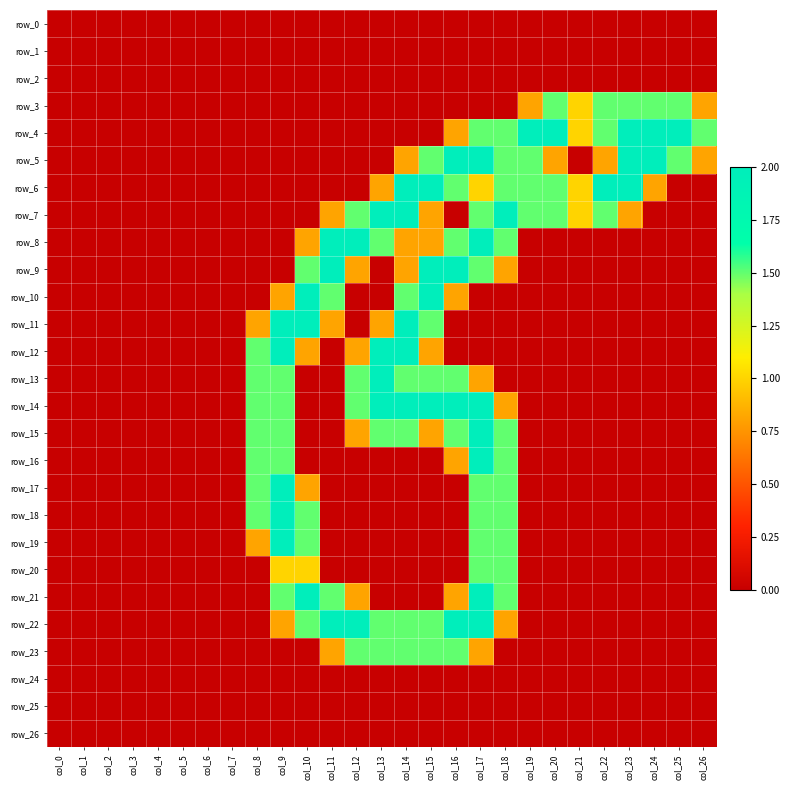

Reading left to right, transcribe all the data shown in this chart.

row_0: 0.0	0.0	0.0	0.0	0.0	0.0	0.0	0.0	0.0	0.0	0.0	0.0	0.0	0.0	0.0	0.0	0.0	0.0	0.0	0.0	0.0	0.0	0.0	0.0	0.0	0.0	0.0
row_1: 0.0	0.0	0.0	0.0	0.0	0.0	0.0	0.0	0.0	0.0	0.0	0.0	0.0	0.0	0.0	0.0	0.0	0.0	0.0	0.0	0.0	0.0	0.0	0.0	0.0	0.0	0.0
row_2: 0.0	0.0	0.0	0.0	0.0	0.0	0.0	0.0	0.0	0.0	0.0	0.0	0.0	0.0	0.0	0.0	0.0	0.0	0.0	0.0	0.0	0.0	0.0	0.0	0.0	0.0	0.0
row_3: 0.0	0.0	0.0	0.0	0.0	0.0	0.0	0.0	0.0	0.0	0.0	0.0	0.0	0.0	0.0	0.0	0.0	0.0	0.0	0.8	1.5	1.0	1.5	1.5	1.5	1.5	0.8
row_4: 0.0	0.0	0.0	0.0	0.0	0.0	0.0	0.0	0.0	0.0	0.0	0.0	0.0	0.0	0.0	0.0	0.8	1.5	1.5	2.0	2.0	1.0	1.5	2.0	2.0	2.0	1.5
row_5: 0.0	0.0	0.0	0.0	0.0	0.0	0.0	0.0	0.0	0.0	0.0	0.0	0.0	0.0	0.8	1.5	2.0	2.0	1.5	1.5	0.8	0.0	0.8	2.0	2.0	1.5	0.8
row_6: 0.0	0.0	0.0	0.0	0.0	0.0	0.0	0.0	0.0	0.0	0.0	0.0	0.0	0.8	2.0	2.0	1.5	1.0	1.5	1.5	1.5	1.0	2.0	2.0	0.8	0.0	0.0
row_7: 0.0	0.0	0.0	0.0	0.0	0.0	0.0	0.0	0.0	0.0	0.0	0.8	1.5	2.0	2.0	0.8	0.0	1.5	2.0	1.5	1.5	1.0	1.5	0.8	0.0	0.0	0.0
row_8: 0.0	0.0	0.0	0.0	0.0	0.0	0.0	0.0	0.0	0.0	0.8	2.0	2.0	1.5	0.8	0.8	1.5	2.0	1.5	0.0	0.0	0.0	0.0	0.0	0.0	0.0	0.0
row_9: 0.0	0.0	0.0	0.0	0.0	0.0	0.0	0.0	0.0	0.0	1.5	2.0	0.8	0.0	0.8	2.0	2.0	1.5	0.8	0.0	0.0	0.0	0.0	0.0	0.0	0.0	0.0
row_10: 0.0	0.0	0.0	0.0	0.0	0.0	0.0	0.0	0.0	0.8	2.0	1.5	0.0	0.0	1.5	2.0	0.8	0.0	0.0	0.0	0.0	0.0	0.0	0.0	0.0	0.0	0.0
row_11: 0.0	0.0	0.0	0.0	0.0	0.0	0.0	0.0	0.8	2.0	2.0	0.8	0.0	0.8	2.0	1.5	0.0	0.0	0.0	0.0	0.0	0.0	0.0	0.0	0.0	0.0	0.0
row_12: 0.0	0.0	0.0	0.0	0.0	0.0	0.0	0.0	1.5	2.0	0.8	0.0	0.8	2.0	2.0	0.8	0.0	0.0	0.0	0.0	0.0	0.0	0.0	0.0	0.0	0.0	0.0
row_13: 0.0	0.0	0.0	0.0	0.0	0.0	0.0	0.0	1.5	1.5	0.0	0.0	1.5	2.0	1.5	1.5	1.5	0.8	0.0	0.0	0.0	0.0	0.0	0.0	0.0	0.0	0.0
row_14: 0.0	0.0	0.0	0.0	0.0	0.0	0.0	0.0	1.5	1.5	0.0	0.0	1.5	2.0	2.0	2.0	2.0	2.0	0.8	0.0	0.0	0.0	0.0	0.0	0.0	0.0	0.0
row_15: 0.0	0.0	0.0	0.0	0.0	0.0	0.0	0.0	1.5	1.5	0.0	0.0	0.8	1.5	1.5	0.8	1.5	2.0	1.5	0.0	0.0	0.0	0.0	0.0	0.0	0.0	0.0
row_16: 0.0	0.0	0.0	0.0	0.0	0.0	0.0	0.0	1.5	1.5	0.0	0.0	0.0	0.0	0.0	0.0	0.8	2.0	1.5	0.0	0.0	0.0	0.0	0.0	0.0	0.0	0.0
row_17: 0.0	0.0	0.0	0.0	0.0	0.0	0.0	0.0	1.5	2.0	0.8	0.0	0.0	0.0	0.0	0.0	0.0	1.5	1.5	0.0	0.0	0.0	0.0	0.0	0.0	0.0	0.0
row_18: 0.0	0.0	0.0	0.0	0.0	0.0	0.0	0.0	1.5	2.0	1.5	0.0	0.0	0.0	0.0	0.0	0.0	1.5	1.5	0.0	0.0	0.0	0.0	0.0	0.0	0.0	0.0
row_19: 0.0	0.0	0.0	0.0	0.0	0.0	0.0	0.0	0.8	2.0	1.5	0.0	0.0	0.0	0.0	0.0	0.0	1.5	1.5	0.0	0.0	0.0	0.0	0.0	0.0	0.0	0.0
row_20: 0.0	0.0	0.0	0.0	0.0	0.0	0.0	0.0	0.0	1.0	1.0	0.0	0.0	0.0	0.0	0.0	0.0	1.5	1.5	0.0	0.0	0.0	0.0	0.0	0.0	0.0	0.0
row_21: 0.0	0.0	0.0	0.0	0.0	0.0	0.0	0.0	0.0	1.5	2.0	1.5	0.8	0.0	0.0	0.0	0.8	2.0	1.5	0.0	0.0	0.0	0.0	0.0	0.0	0.0	0.0
row_22: 0.0	0.0	0.0	0.0	0.0	0.0	0.0	0.0	0.0	0.8	1.5	2.0	2.0	1.5	1.5	1.5	2.0	2.0	0.8	0.0	0.0	0.0	0.0	0.0	0.0	0.0	0.0
row_23: 0.0	0.0	0.0	0.0	0.0	0.0	0.0	0.0	0.0	0.0	0.0	0.8	1.5	1.5	1.5	1.5	1.5	0.8	0.0	0.0	0.0	0.0	0.0	0.0	0.0	0.0	0.0
row_24: 0.0	0.0	0.0	0.0	0.0	0.0	0.0	0.0	0.0	0.0	0.0	0.0	0.0	0.0	0.0	0.0	0.0	0.0	0.0	0.0	0.0	0.0	0.0	0.0	0.0	0.0	0.0
row_25: 0.0	0.0	0.0	0.0	0.0	0.0	0.0	0.0	0.0	0.0	0.0	0.0	0.0	0.0	0.0	0.0	0.0	0.0	0.0	0.0	0.0	0.0	0.0	0.0	0.0	0.0	0.0
row_26: 0.0	0.0	0.0	0.0	0.0	0.0	0.0	0.0	0.0	0.0	0.0	0.0	0.0	0.0	0.0	0.0	0.0	0.0	0.0	0.0	0.0	0.0	0.0	0.0	0.0	0.0	0.0